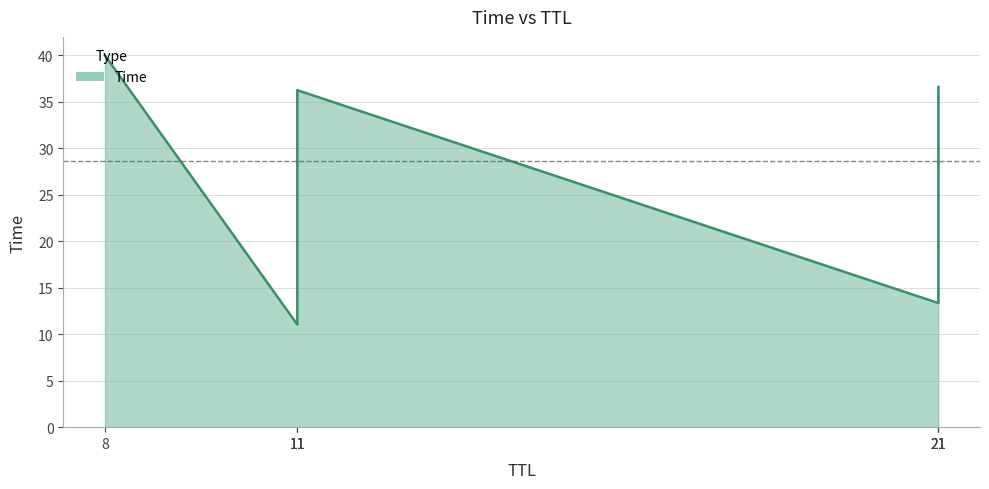

How many lines are shown in the chart?

1